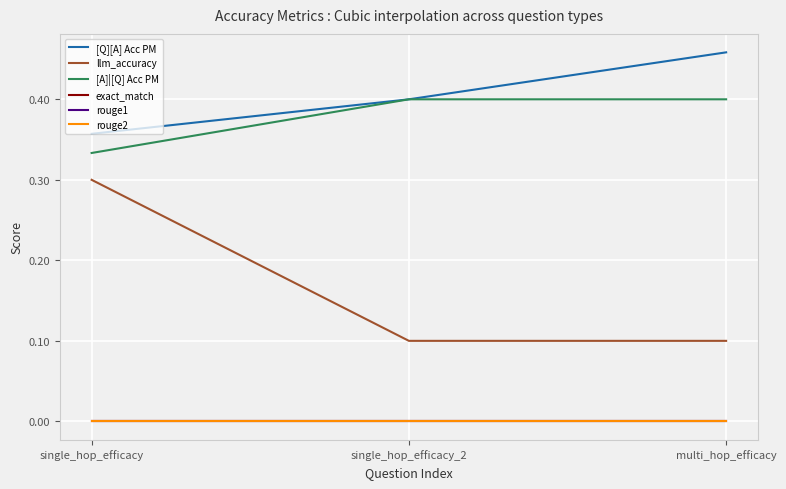

Which series has the largest total across all categories?

[Q][A] Acc PM